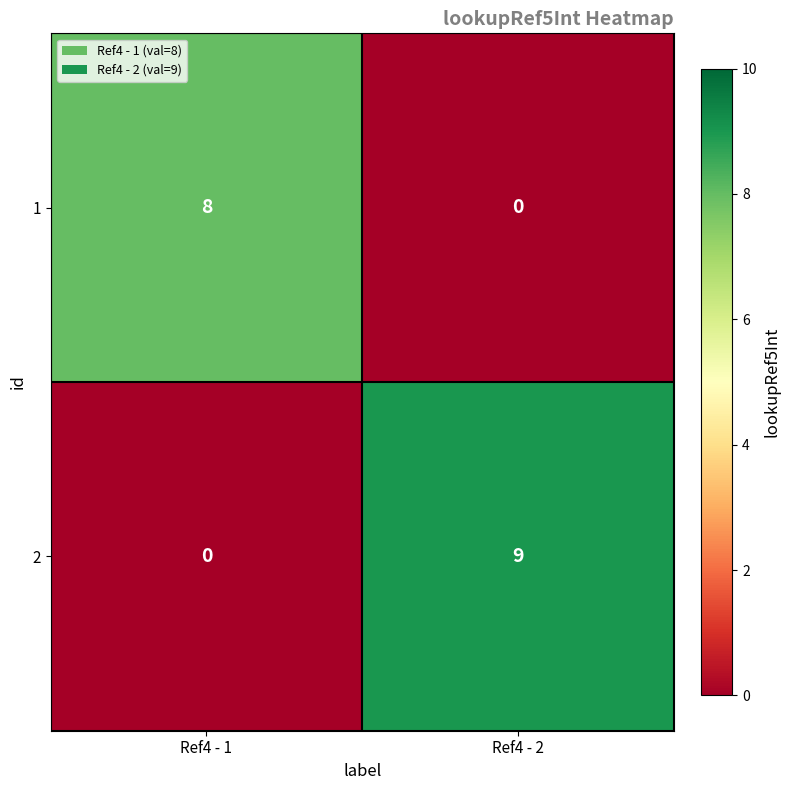

What is the sum of the 1 values at Ref4 - 1 and Ref4 - 2?

8